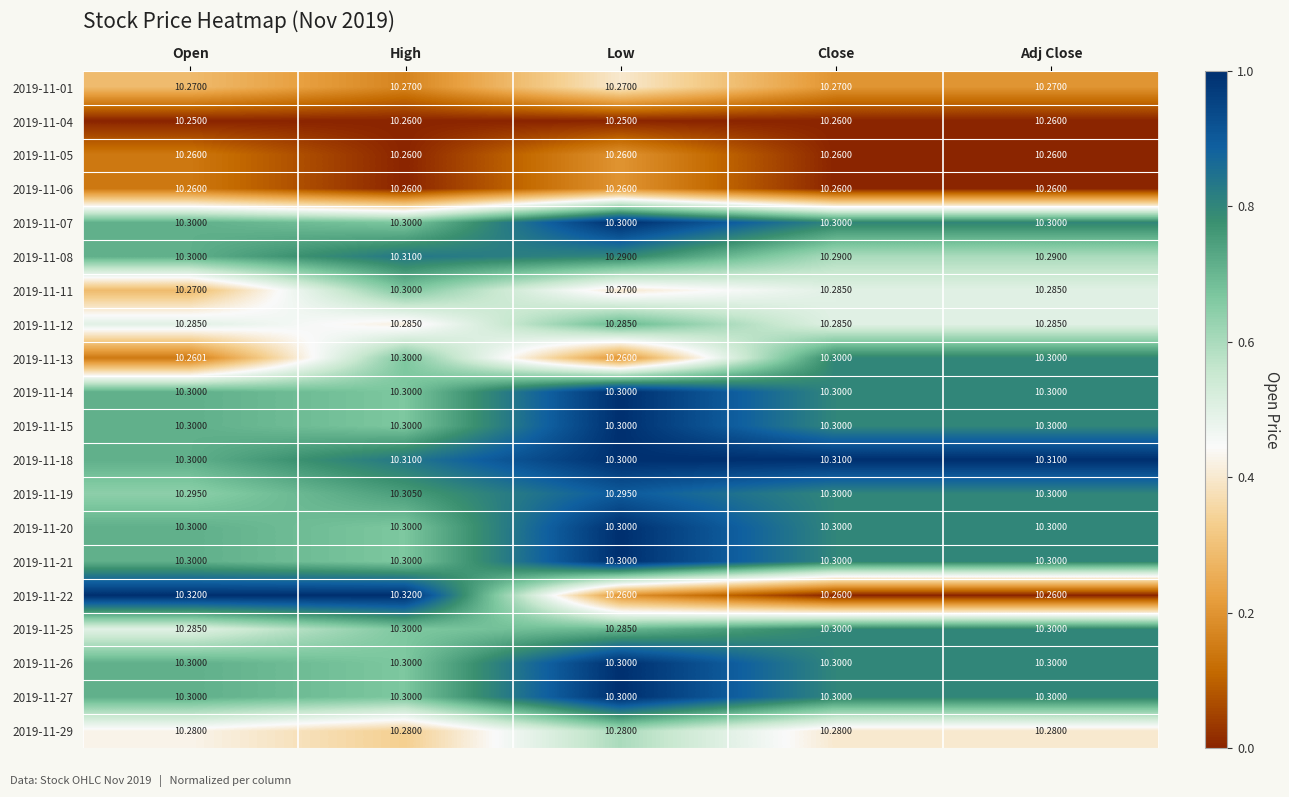

At which category is the sum across all series the highest?

High